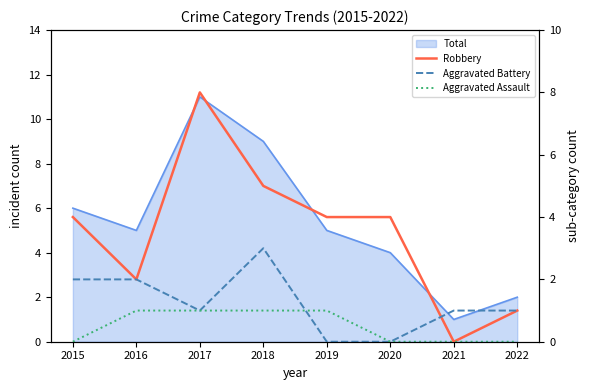

The value of Robbery at 2019 is 2. True or false?

False